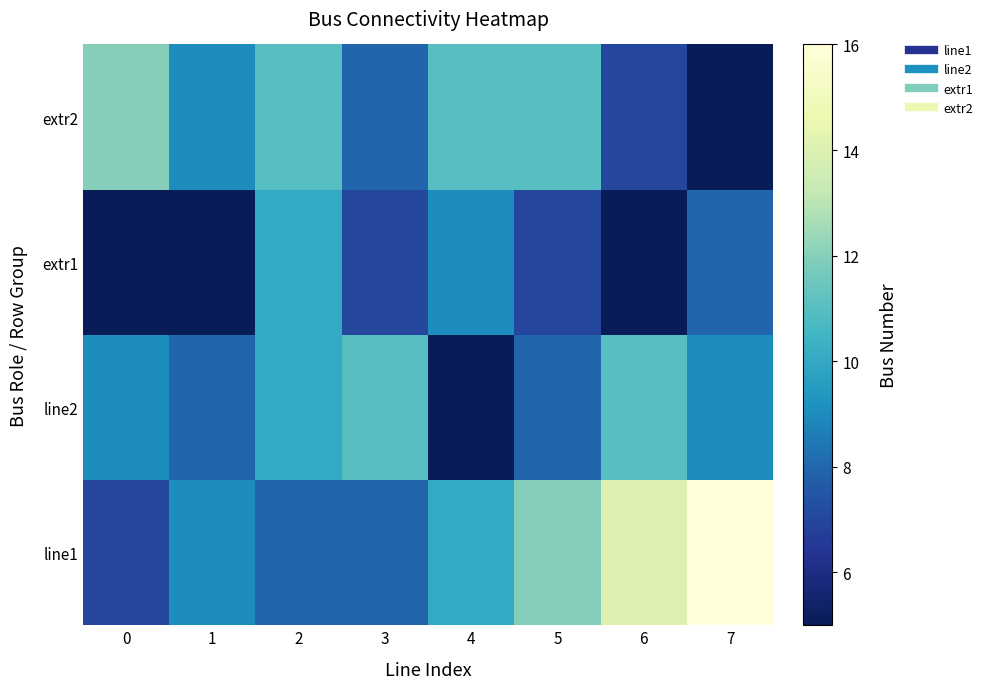

Reading right to left, list all the values displayed in this chart.

line1: 7=16	6=14	5=12	4=10	3=8	2=8	1=9	0=7
line2: 7=9	6=11	5=8	4=5	3=11	2=10	1=8	0=9
extr1: 7=8	6=5	5=7	4=9	3=7	2=10	1=5	0=5
extr2: 7=5	6=7	5=11	4=11	3=8	2=11	1=9	0=12